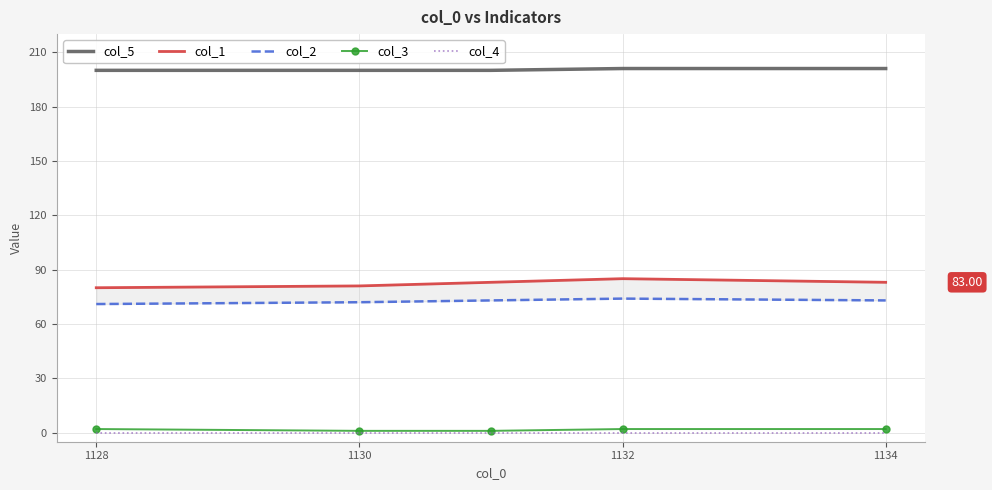

The value of col_5 at 1128 is 200. True or false?

True